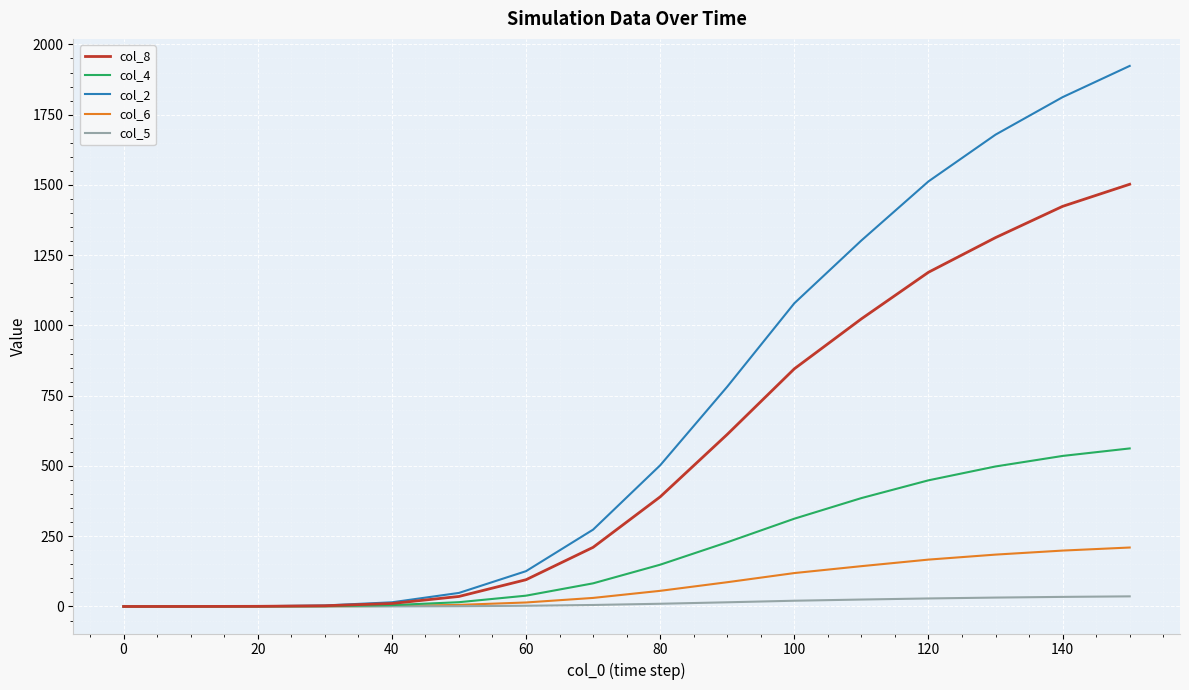

Which series has the largest range (max minus min)?

col_2